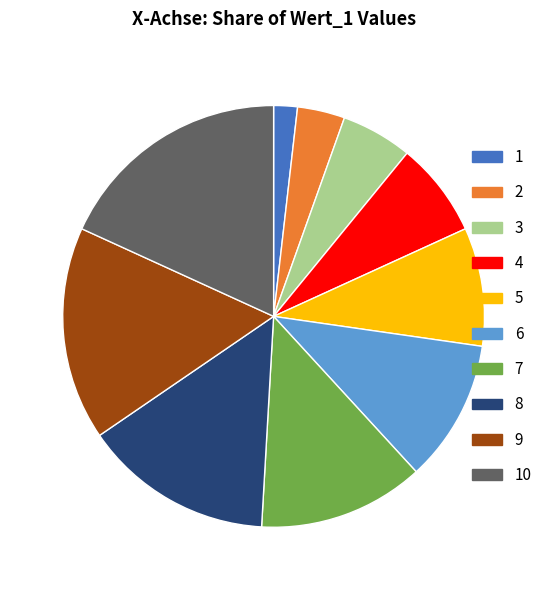

True or false: 6 accounts for 25% of the total.

False